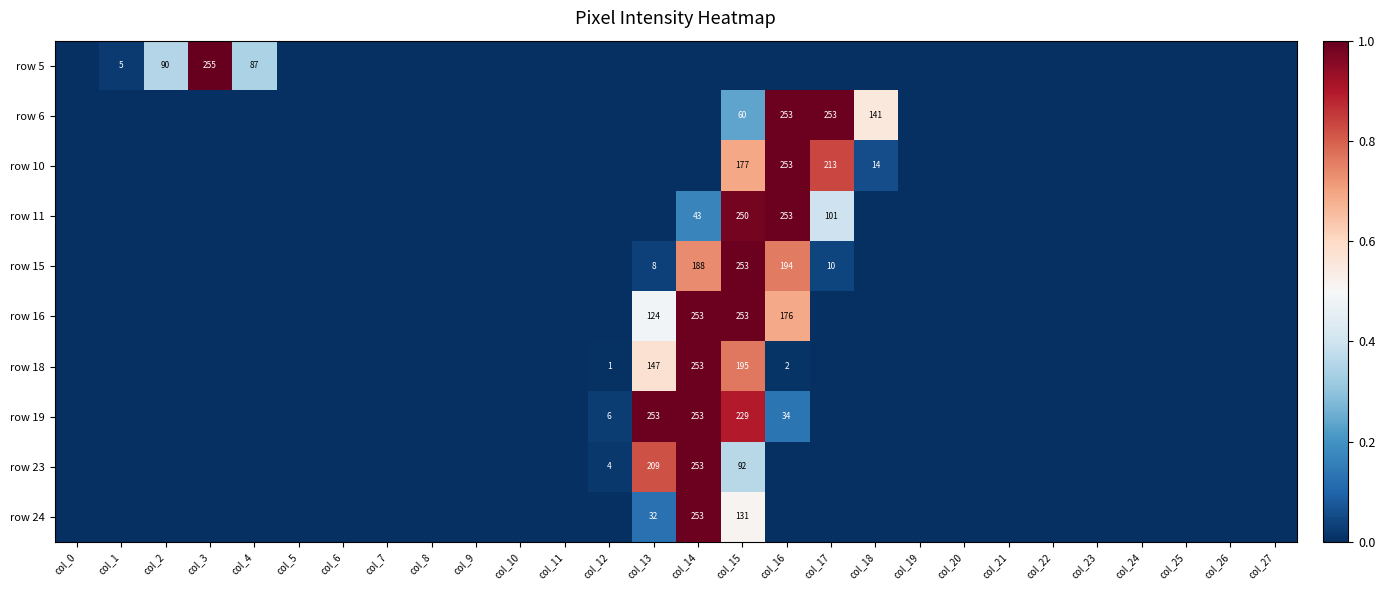

The value of row 23 at col_12 is 4. True or false?

True